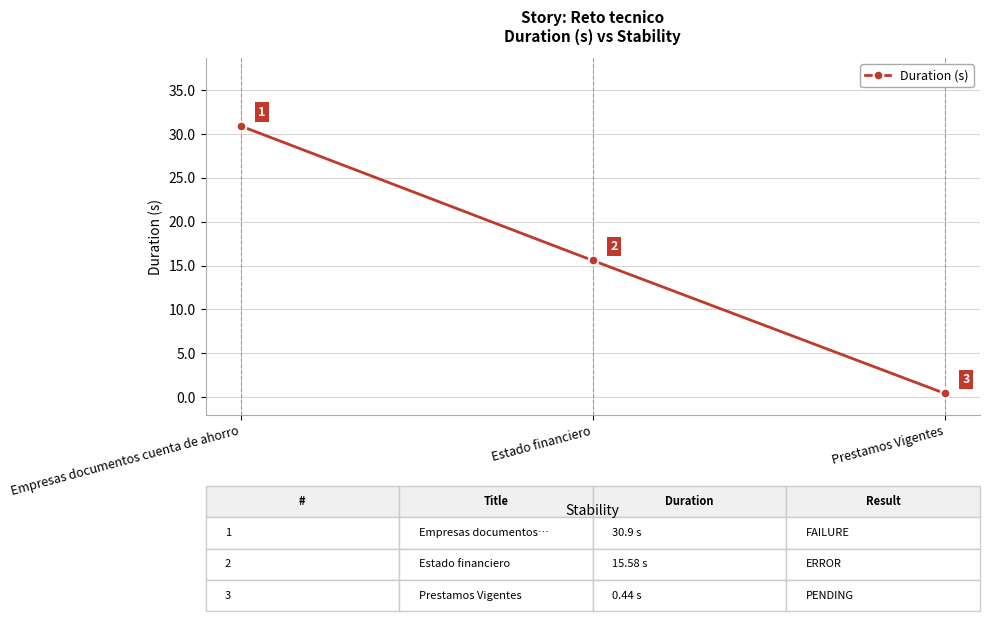

How many series are shown in this chart?

1